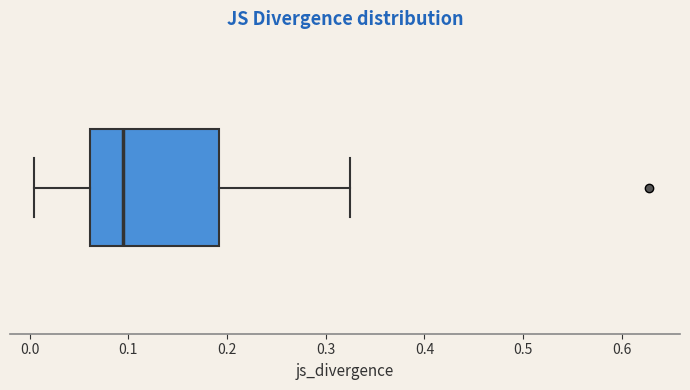

Read this box plot against the x-axis: the position of the median line, the range covered by the box, and the ends of both whiskers. The values are not printed on the chart, so give them approximately, as read against the axis.

median 0.09, box 0.06 to 0.19, whiskers 0.00 to 0.32